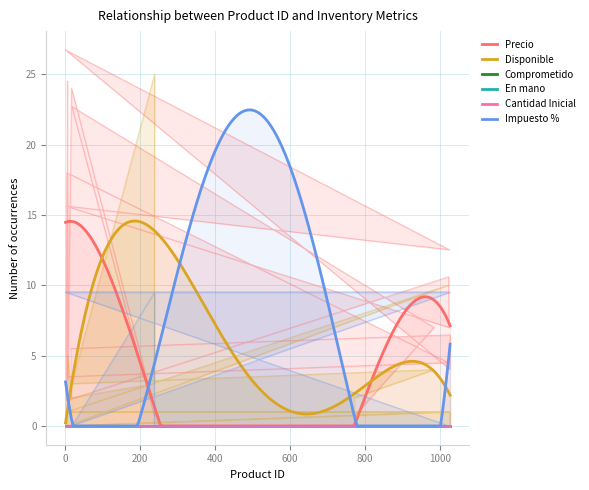

What is the total value across all series at 238?

4.3